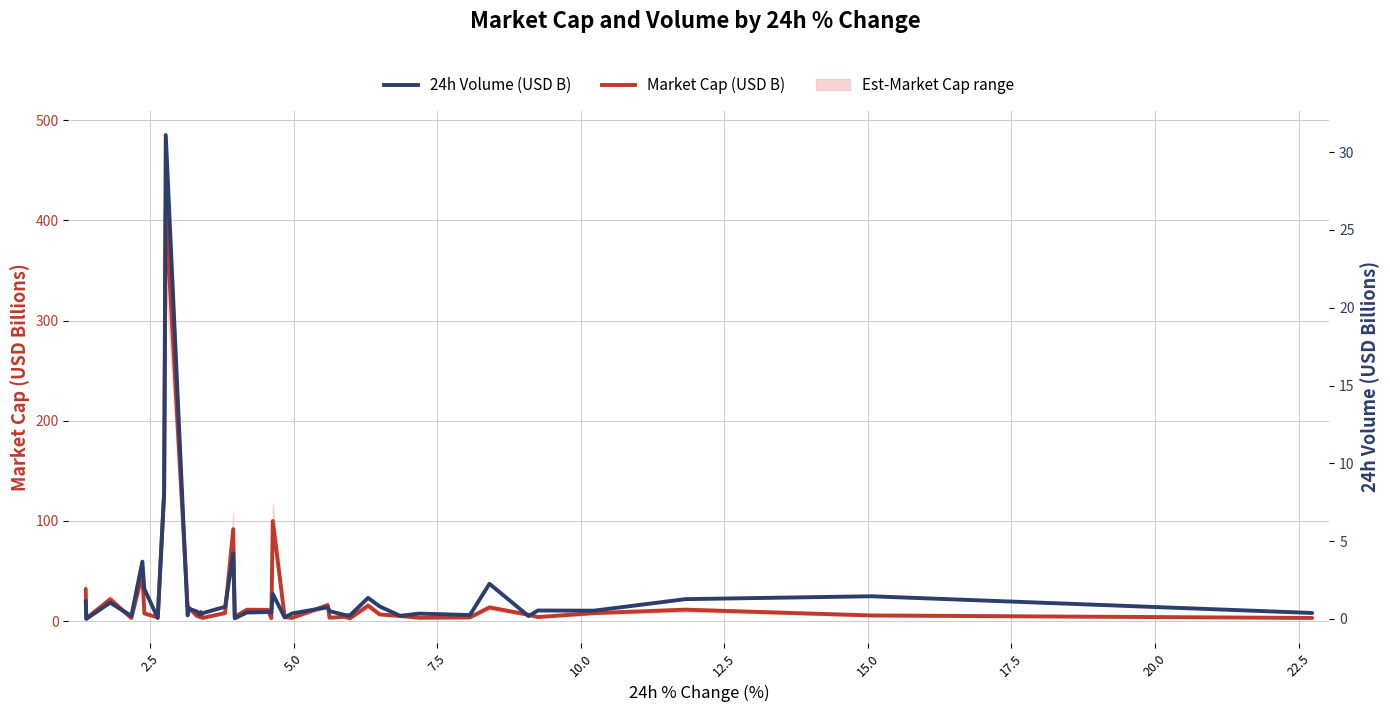

What is the average value of the 24h Volume (USD B) series?

1.7